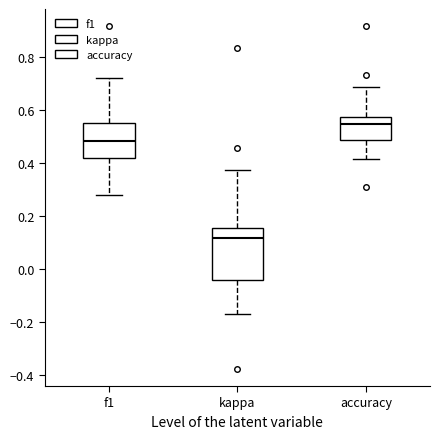

Which box is the tallest, from its lower edge to its upper edge?

kappa